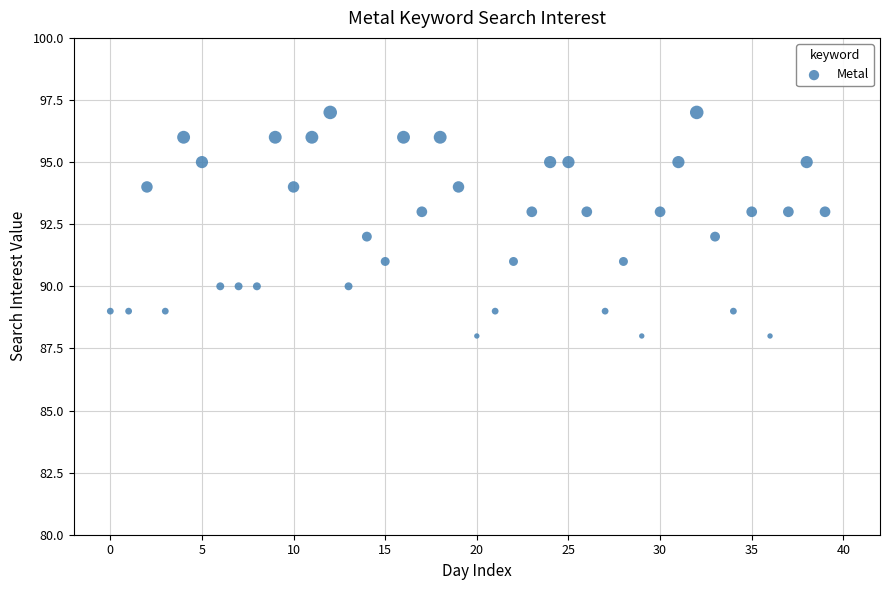

What is the range of Y values (max minus min)?

9